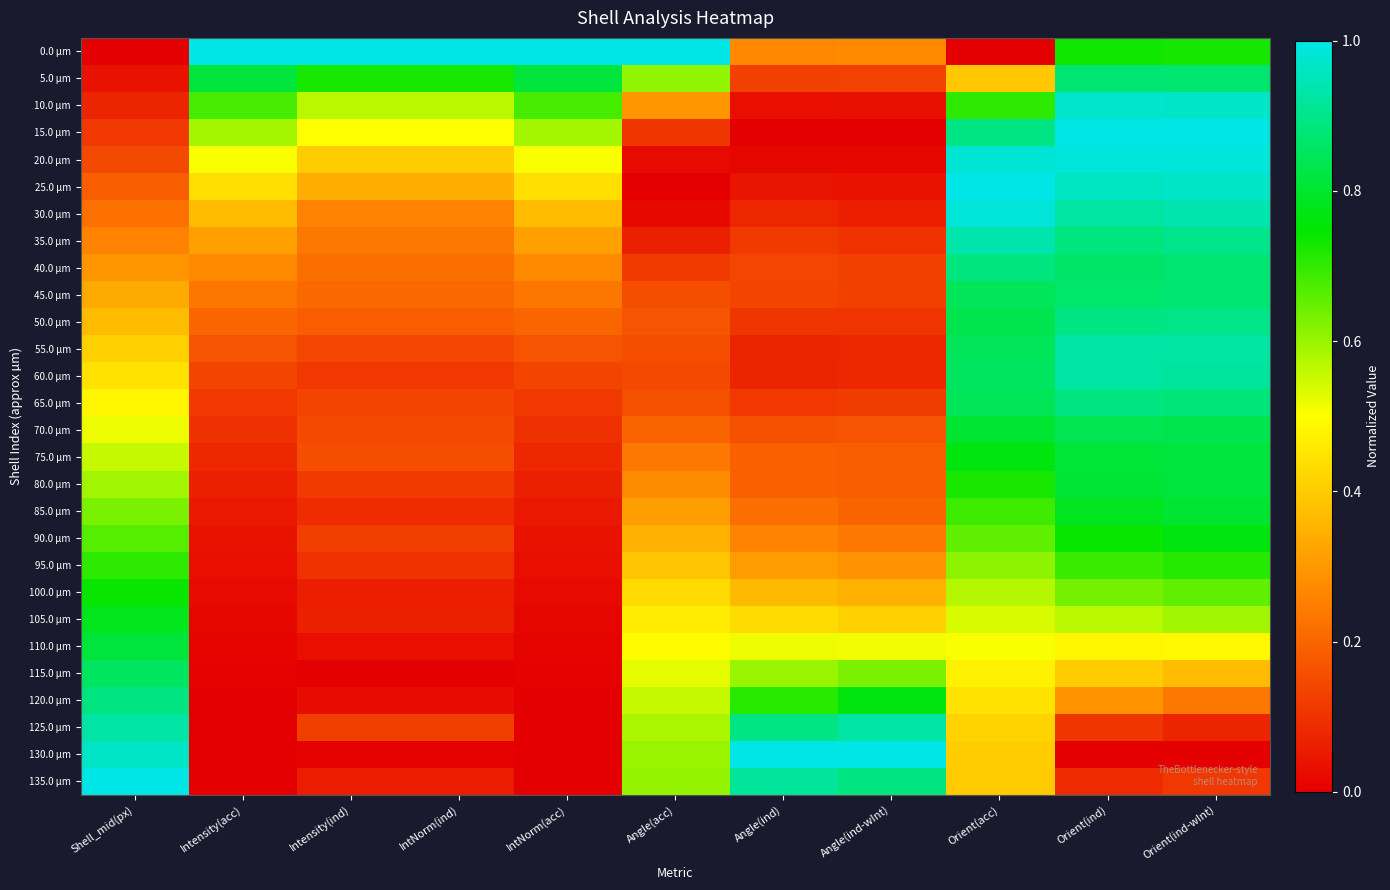

Between Angle(acc) and Orient(ind), which series saw the biggest shift?

20.0 µm